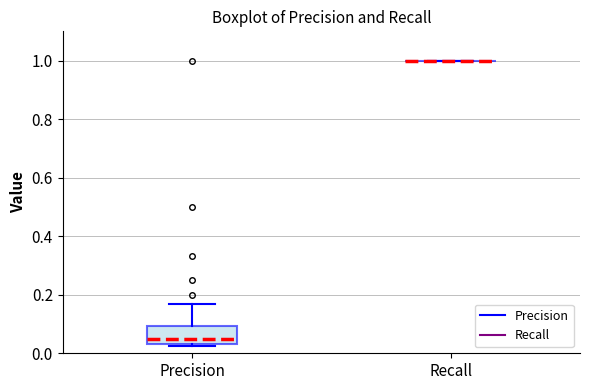

Comparing the boxes themselves (not the whiskers), which one is the tallest?

Precision